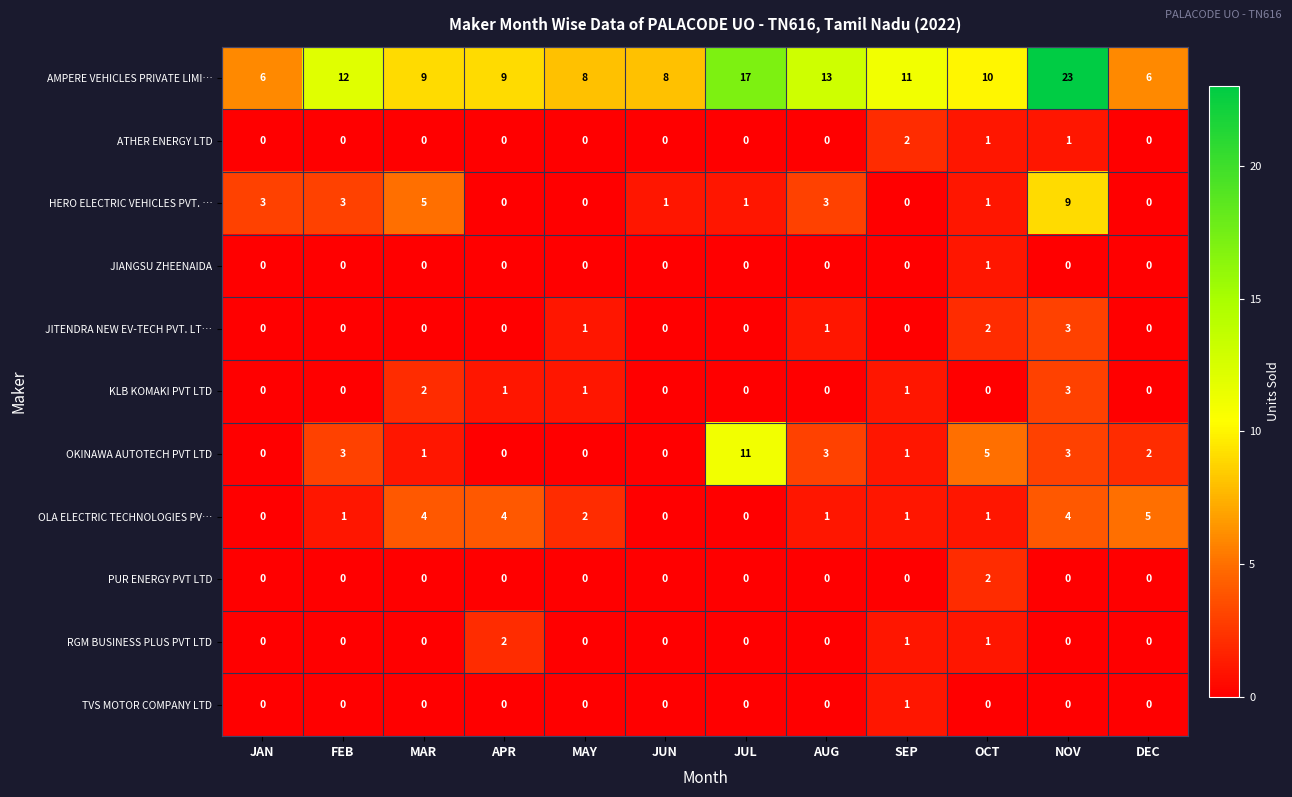

At which label is AMPERE VEHICLES PRIVATE LIMI… closest to 14?

AUG